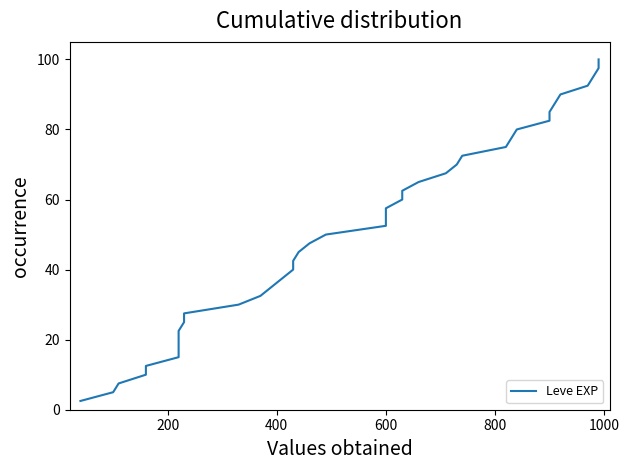

What is the greatest value displayed?

100.0